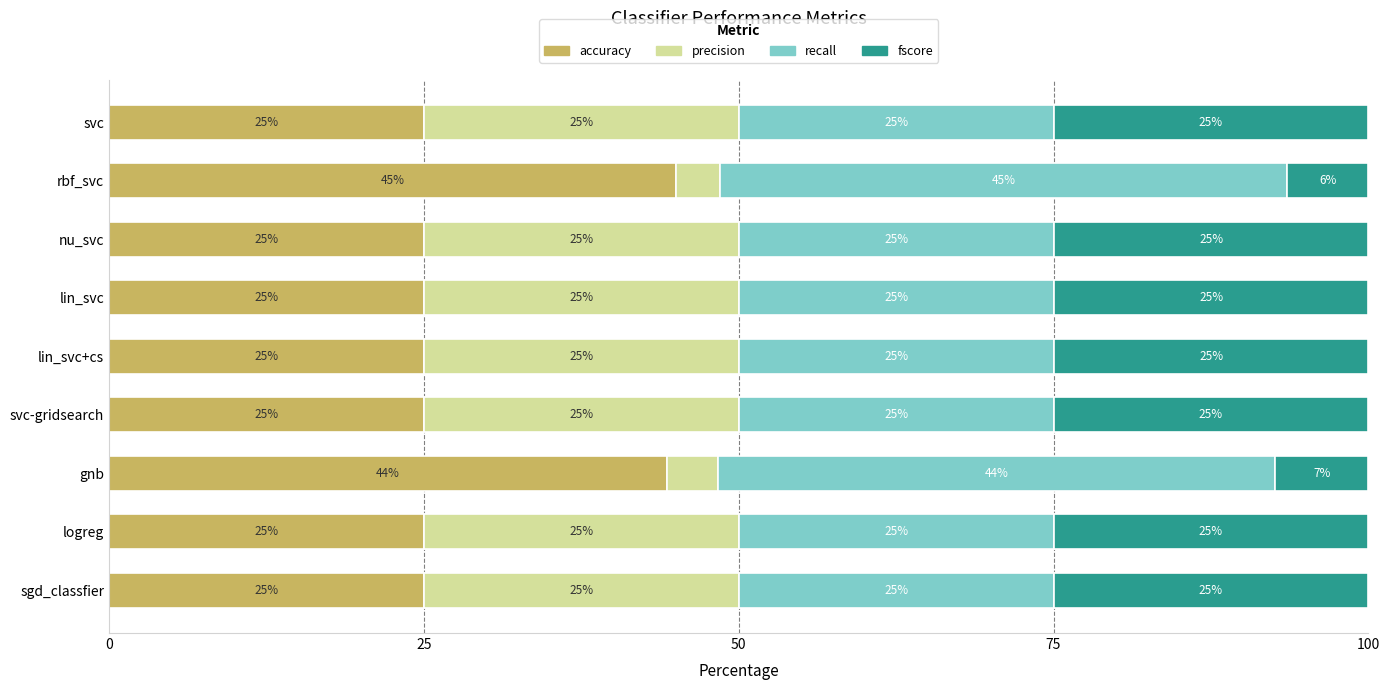

Rank the series by their maximum value, from highest to lowest.

accuracy, recall, precision, fscore